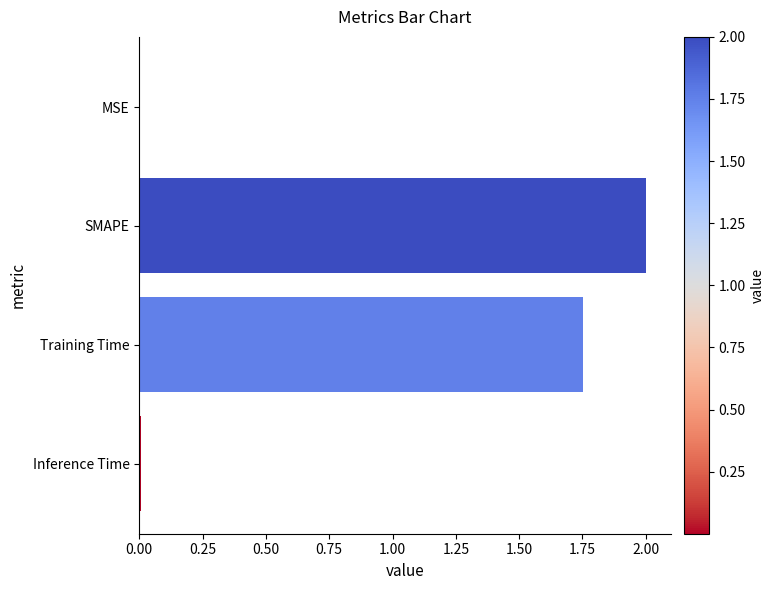

Where is the data nearest to the value 1?

Training Time